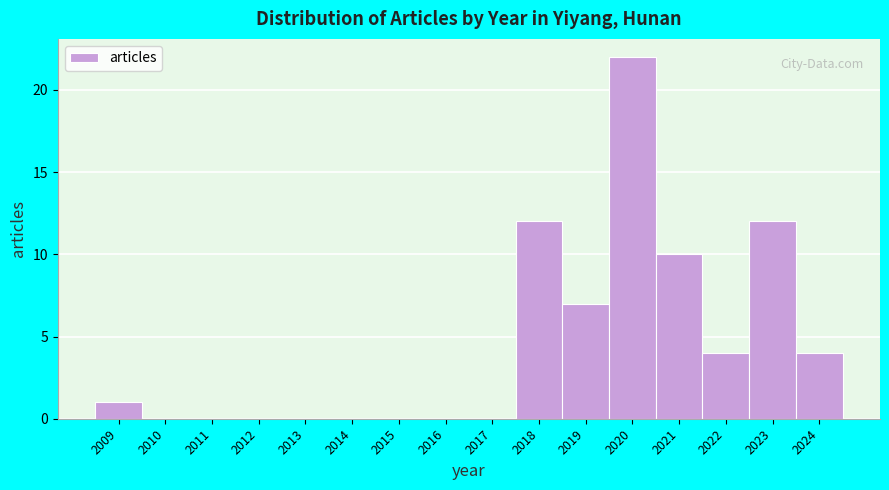

Which range on the x-axis has the tallest bar?

2019.5 to 2020.5